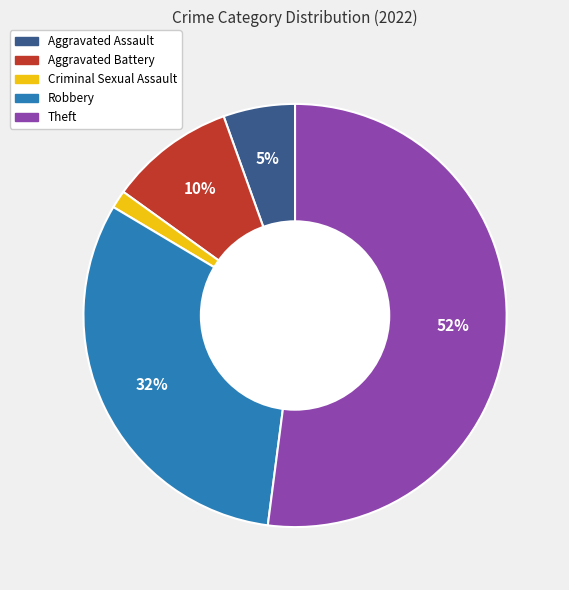

True or false: Criminal Sexual Assault accounts for 15% of the total.

False